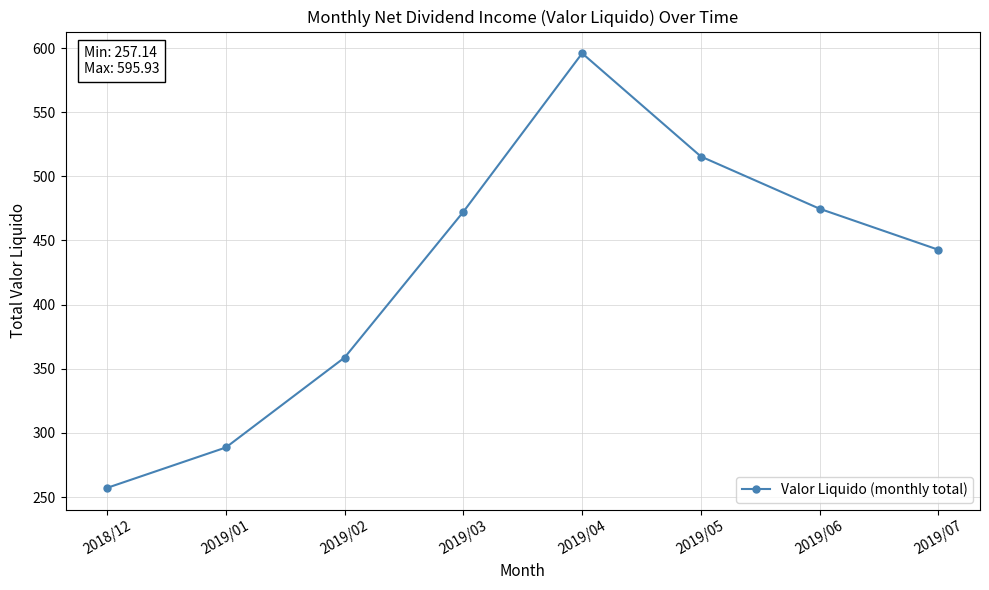

What is the sum of the values at 2019/07 and 2019/05?

958.2